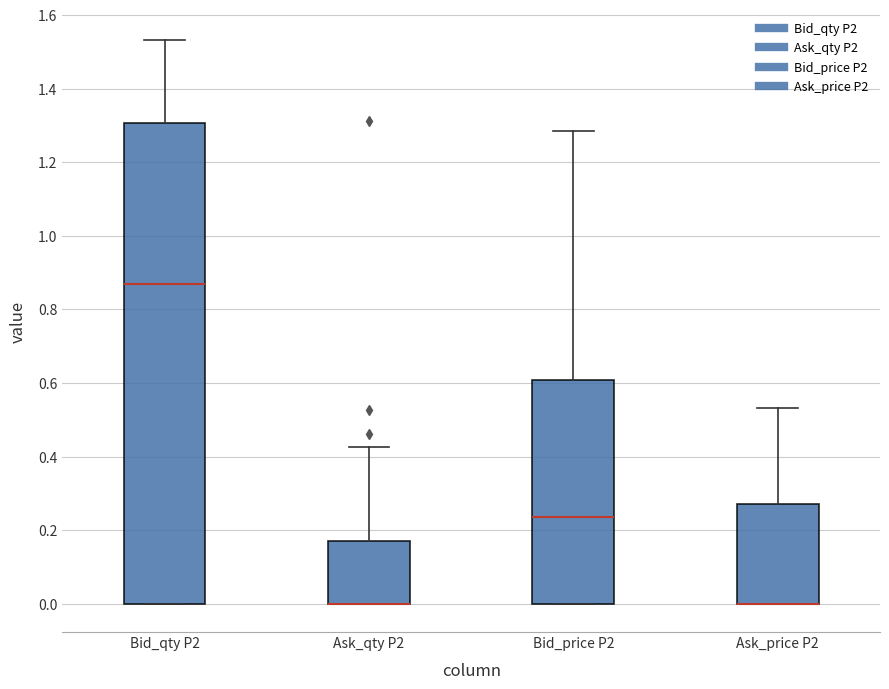

Comparing the boxes themselves (not the whiskers), which one is the tallest?

Bid_qty P2